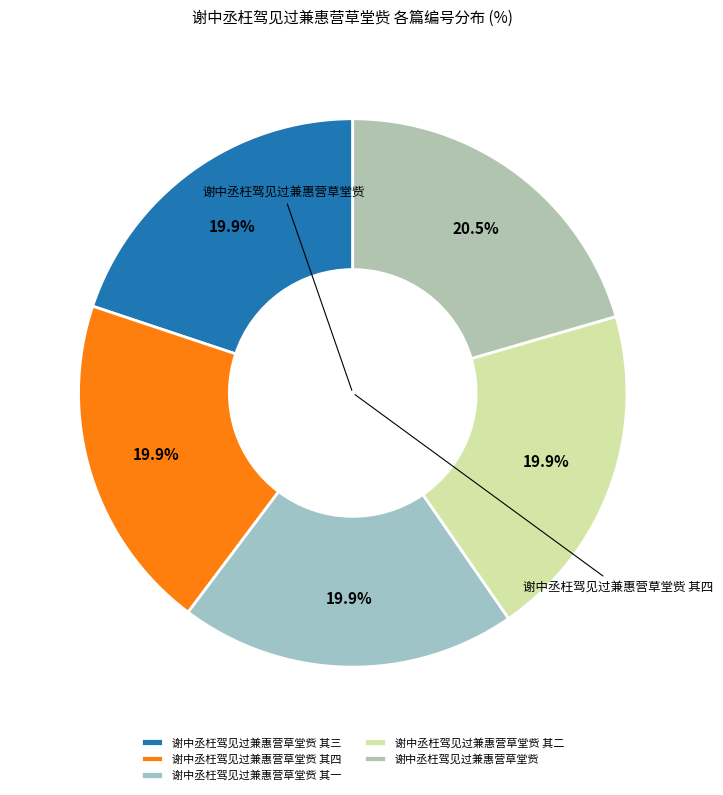

How many slices are in this pie chart?

5